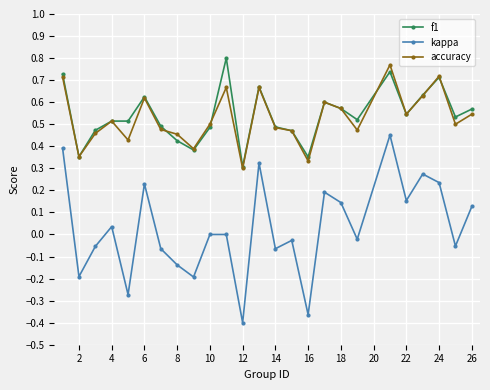

True or false: kappa and f1 intersect in this chart.

False